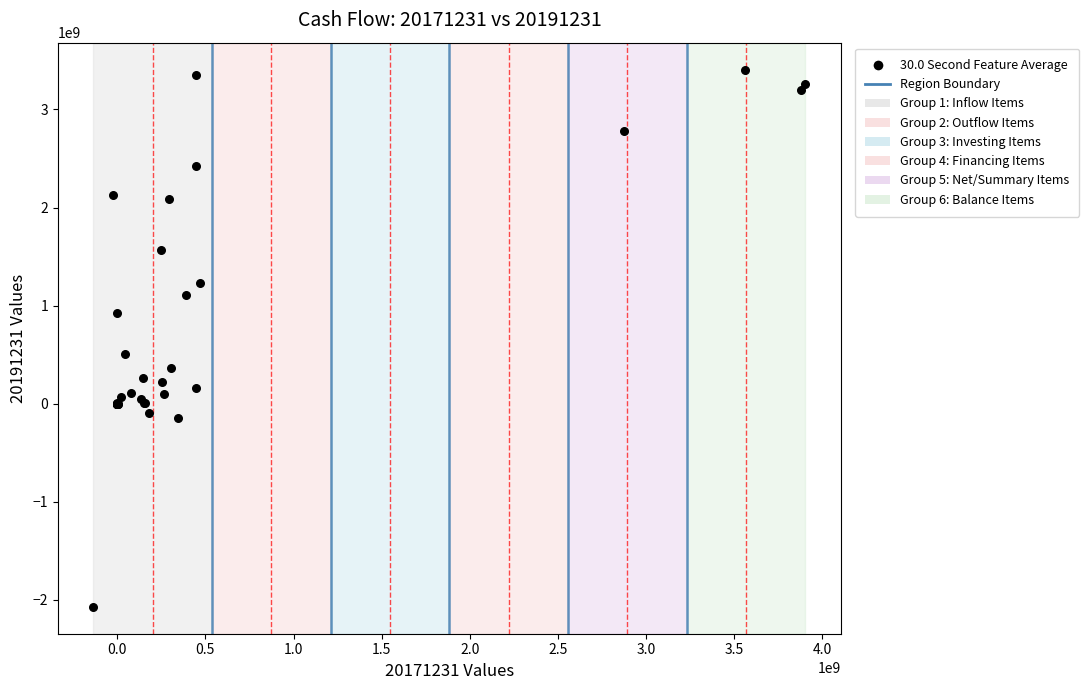

What Y value in the scatter plot is closest to 668356345?

512000058.0